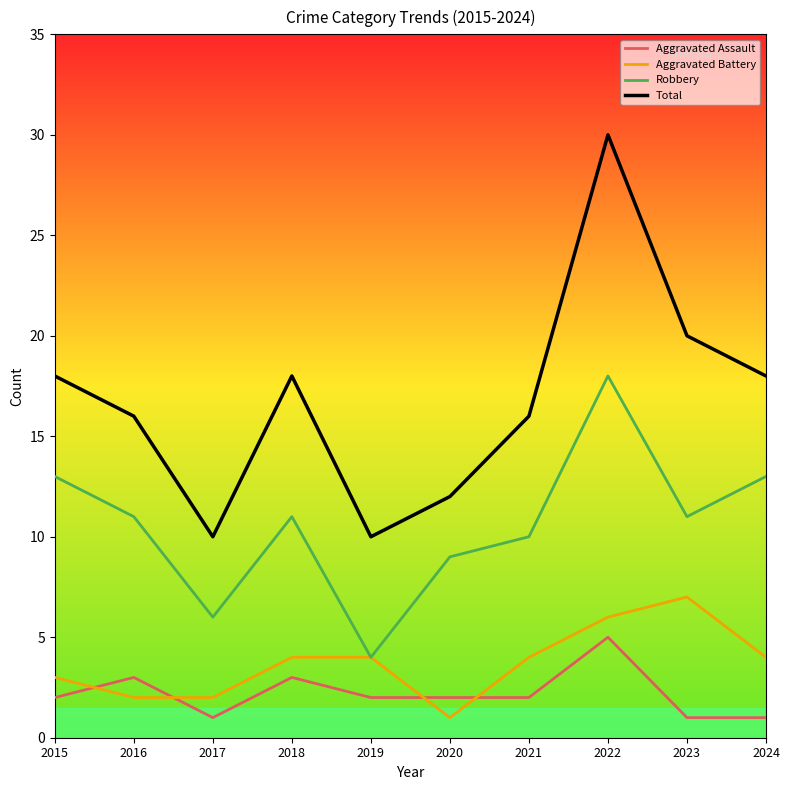

Reading right to left, extract all data points from this chart.

Aggravated Assault: 1	1	5	2	2	2	3	1	3	2
Aggravated Battery: 4	7	6	4	1	4	4	2	2	3
Robbery: 13	11	18	10	9	4	11	6	11	13
Total: 18	20	30	16	12	10	18	10	16	18